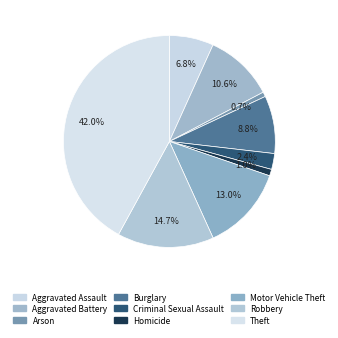

To the nearest percent, what portion does Homicide represent?

1%